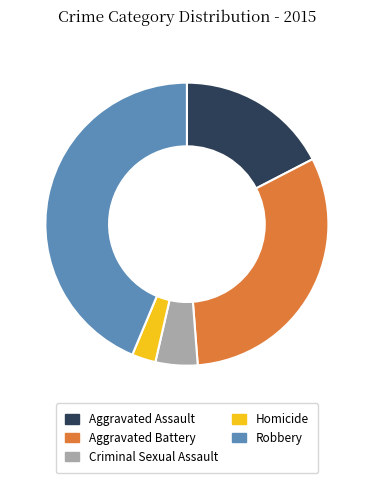

Does Aggravated Battery represent more than half of the total?

No